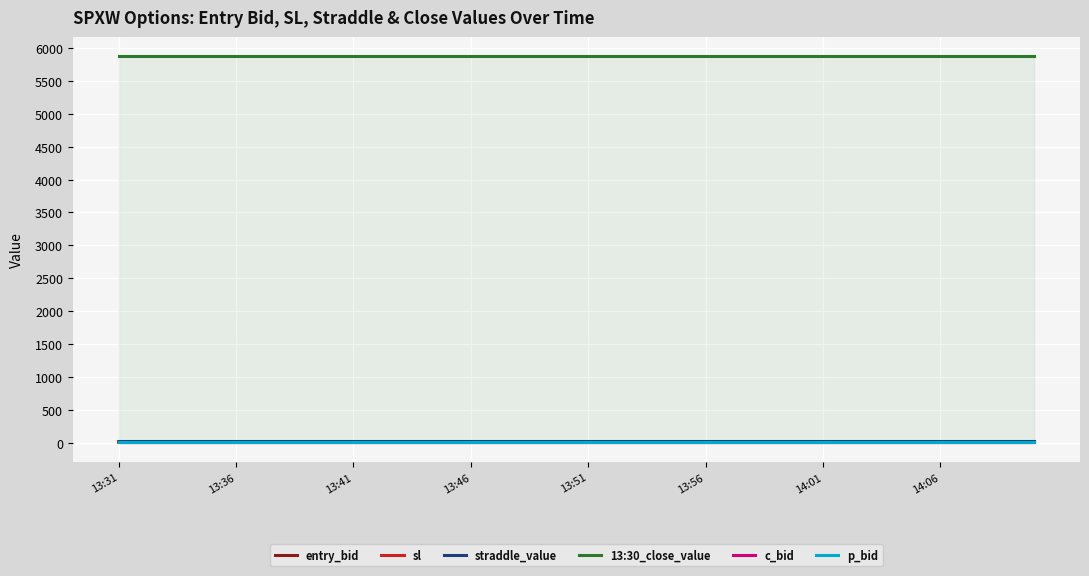

True or false: p_bid and sl intersect in this chart.

False